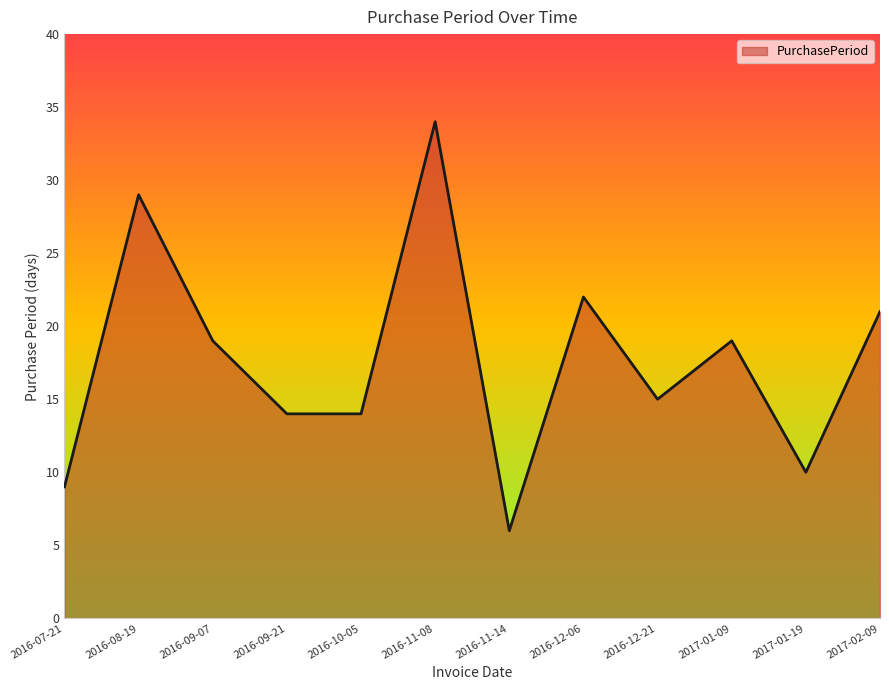

Reading right to left, transcribe all the data shown in this chart.

21	10	19	15	22	6	34	14	14	19	29	9